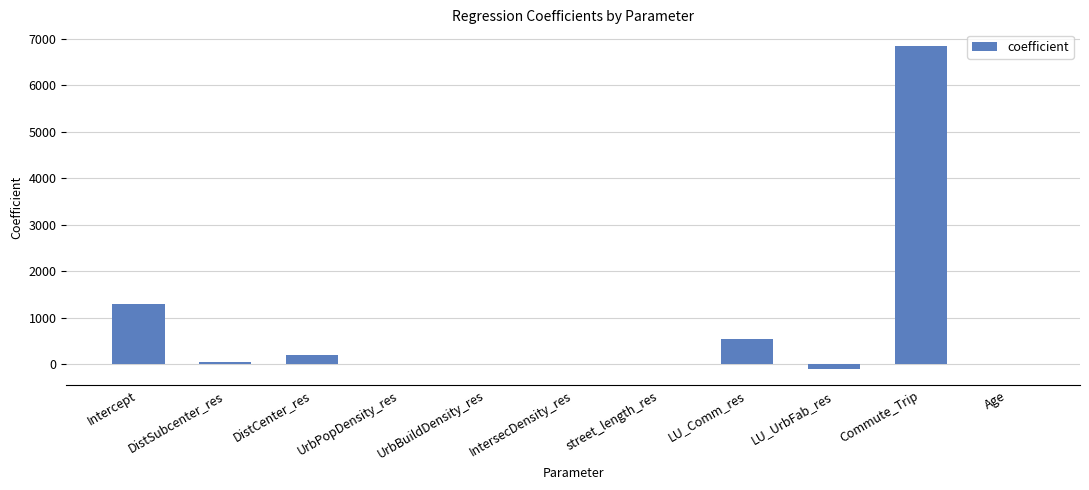

Are the bars horizontal?

No